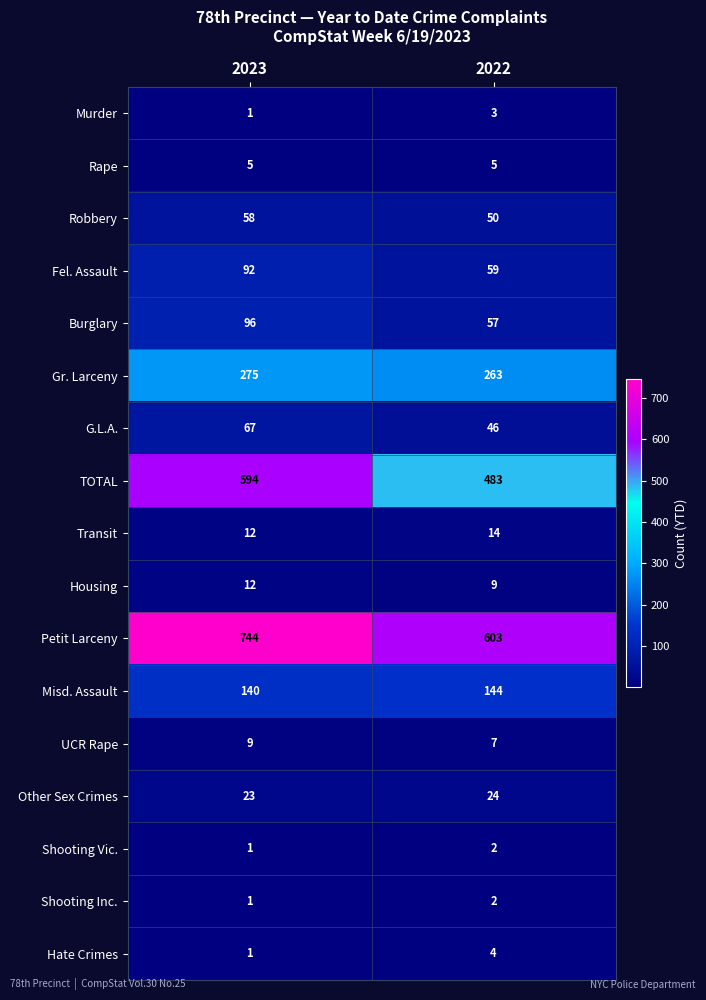

The value of UCR Rape at 2023 is 15. True or false?

False